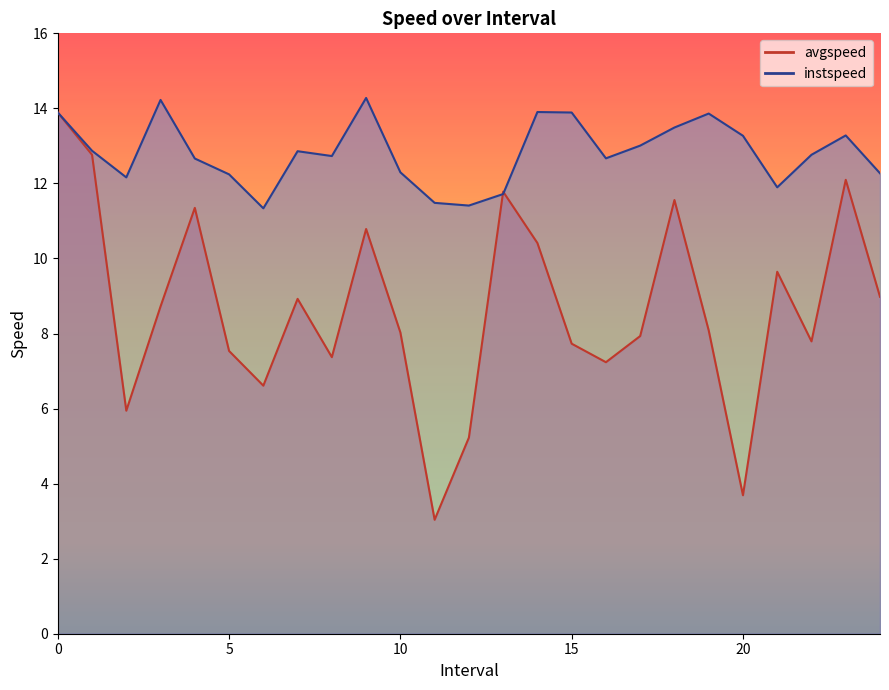

At which label is instspeed closest to 12?

21